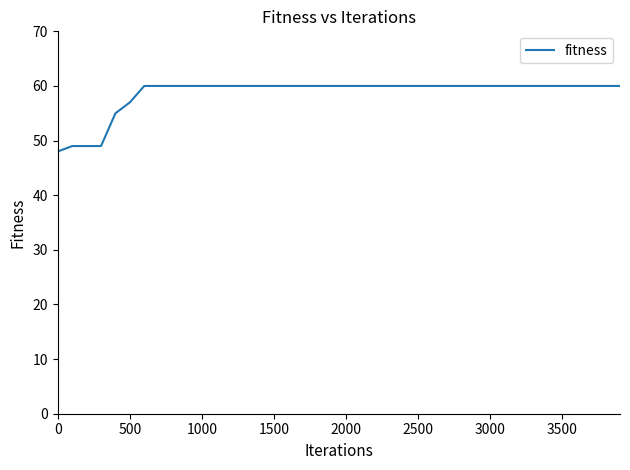

Reading right to left, extract all data points from this chart.

60	60	60	60	60	60	60	60	60	60	60	60	60	60	60	60	60	60	60	60	60	60	60	60	60	60	60	60	60	60	60	60	60	60	57	55	49	49	49	48